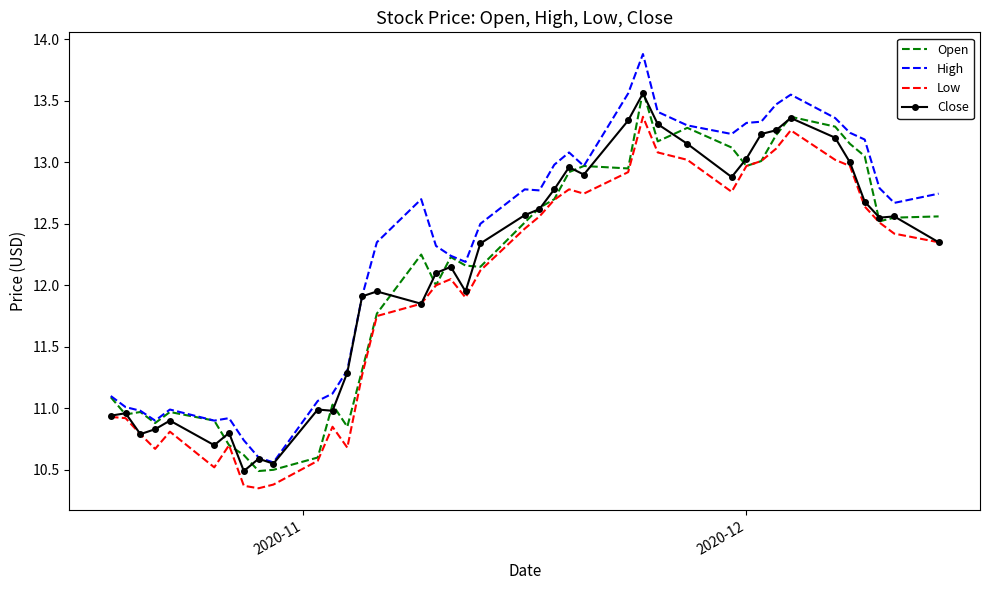

What is the minimum value for Close?

10.5